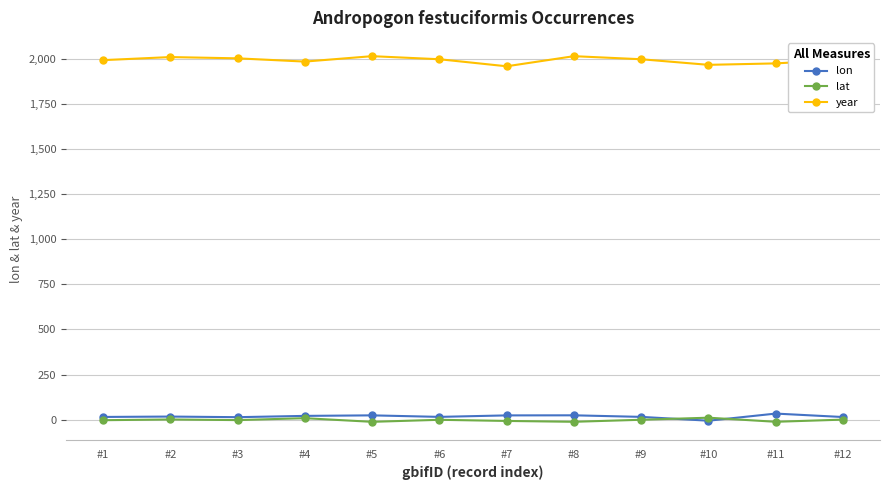

True or false: lon has more than 2 points higher than both neighbors.

True